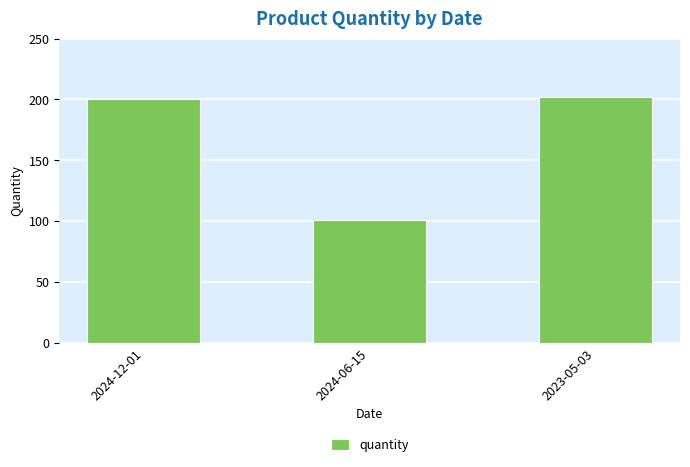

What is the value of the 3rd bar from the left?

202